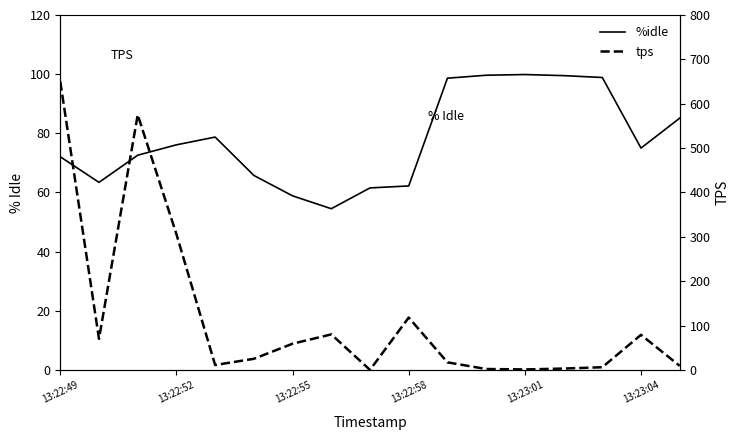

What is the label of the 3rd point from the left?

13:22:55